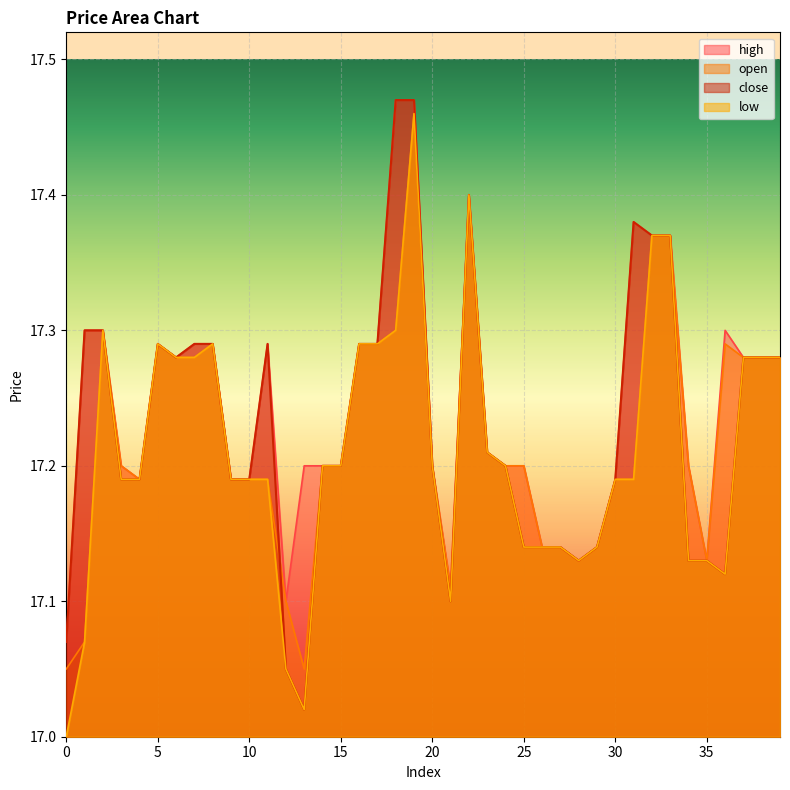

Count the number of categories in the chart.

40